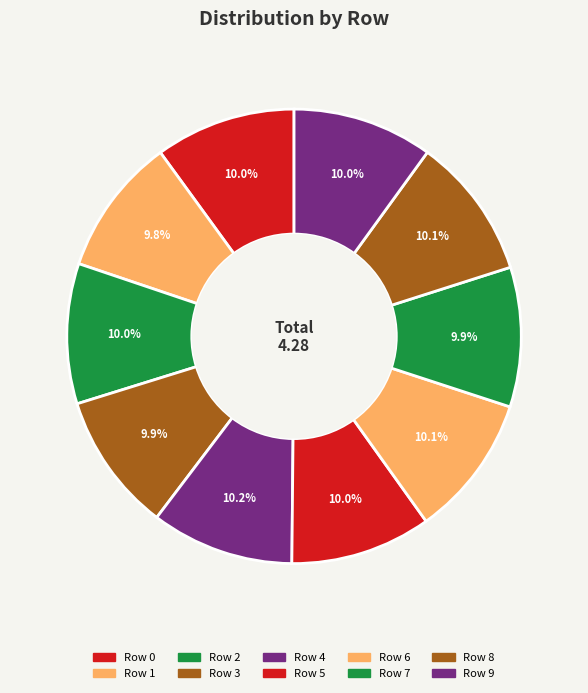

How many slices are in this pie chart?

10